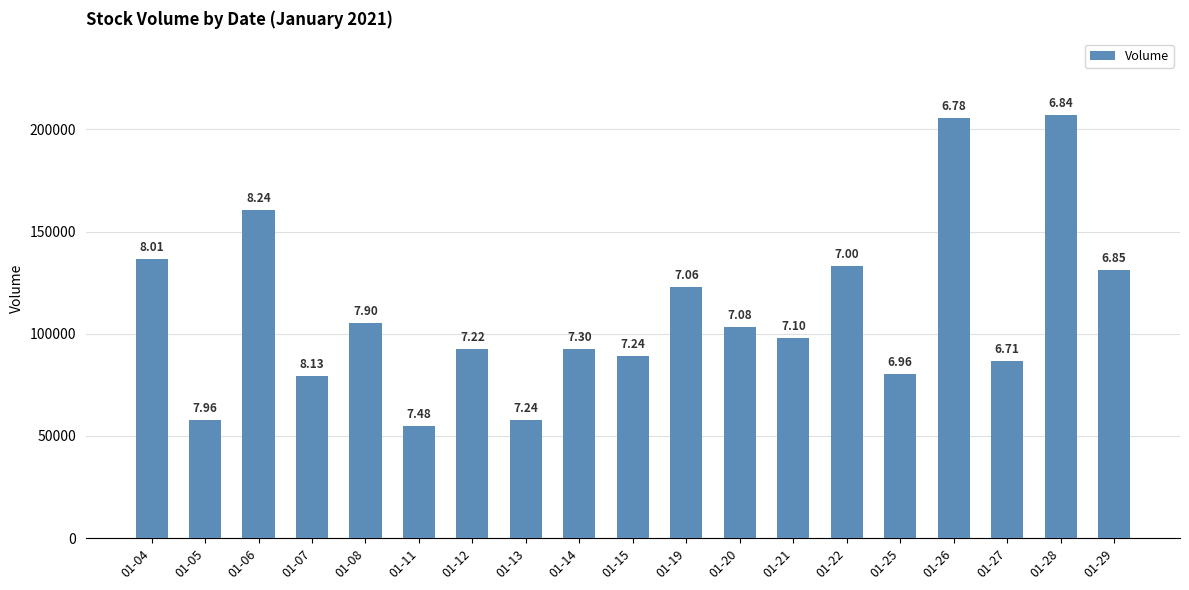

List the labels in order of value, largest first.

01-28, 01-26, 01-06, 01-04, 01-22, 01-29, 01-19, 01-08, 01-20, 01-21, 01-14, 01-12, 01-15, 01-27, 01-25, 01-07, 01-13, 01-05, 01-11